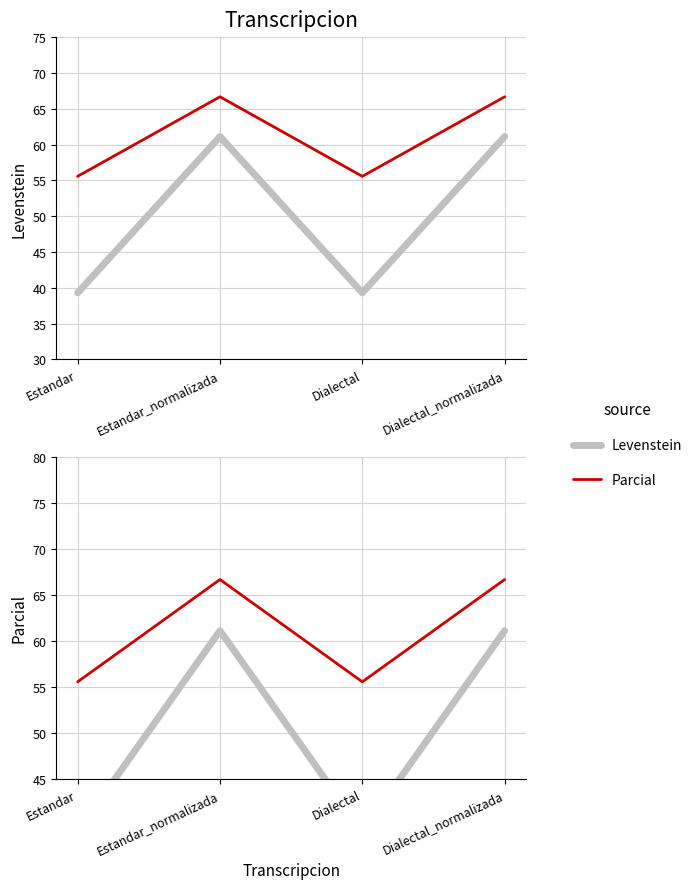

What is the difference between the Parcial values at Dialectal_normalizada and Dialectal?

11.1